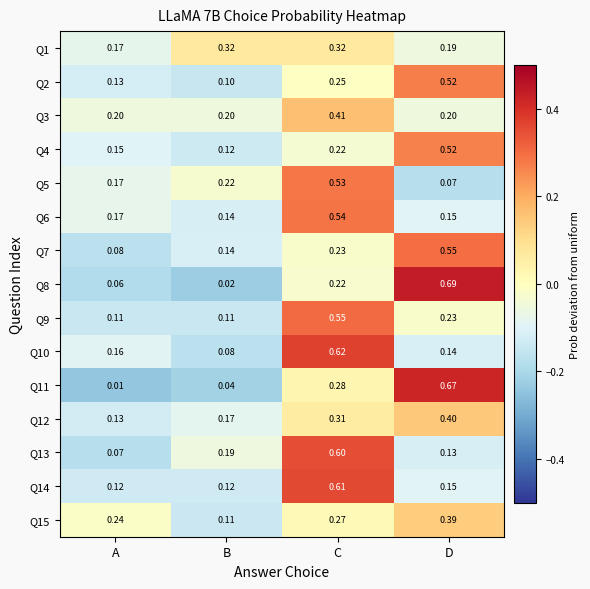

Rank the categories by Q12 value from highest to lowest.

D, C, B, A